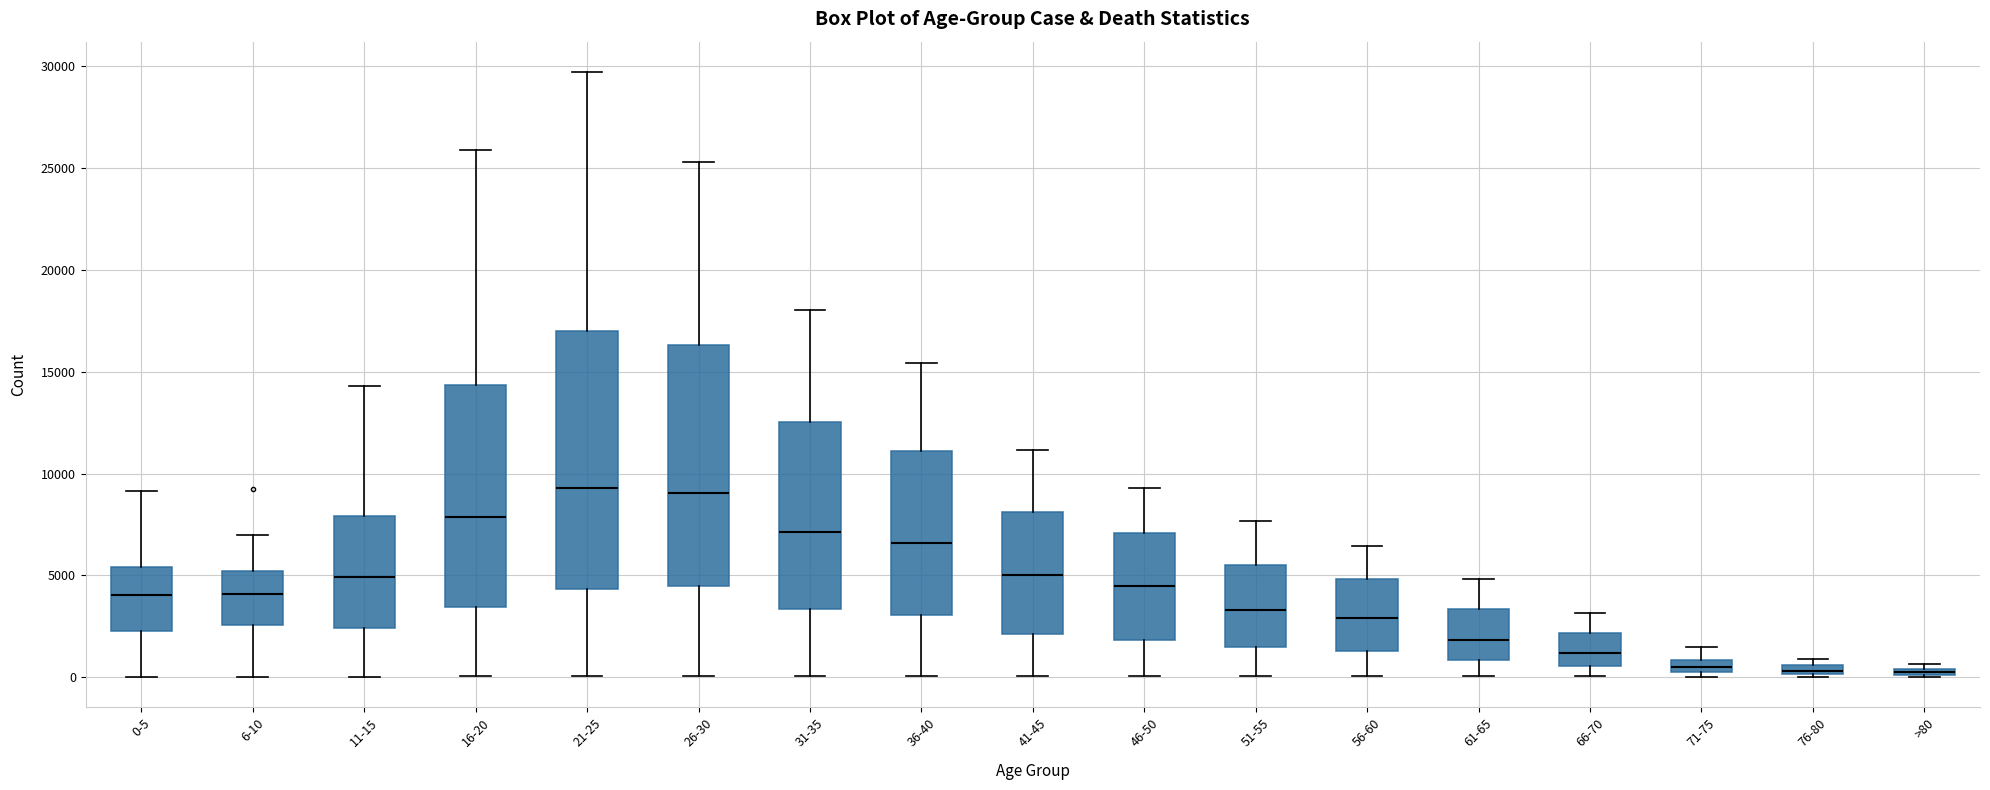

Which box is the tallest, from its lower edge to its upper edge?

21-25